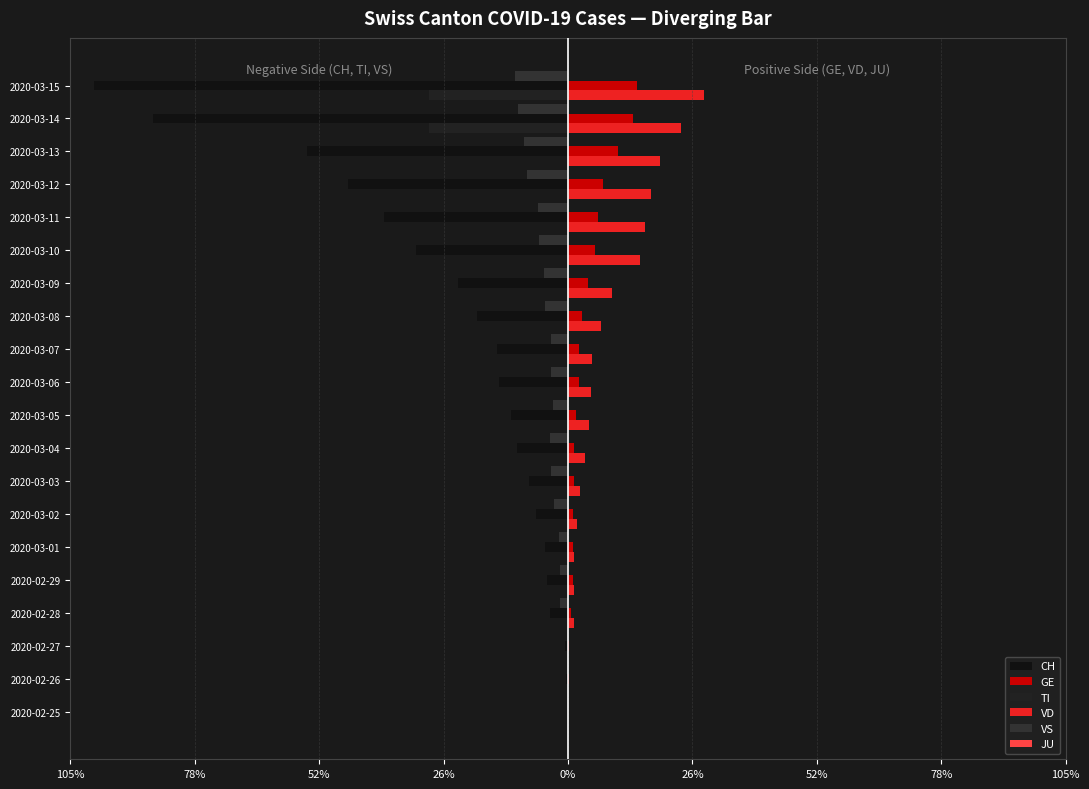

Rank the series by their maximum value, from lowest to highest.

CH, TI, VS, JU, GE, VD